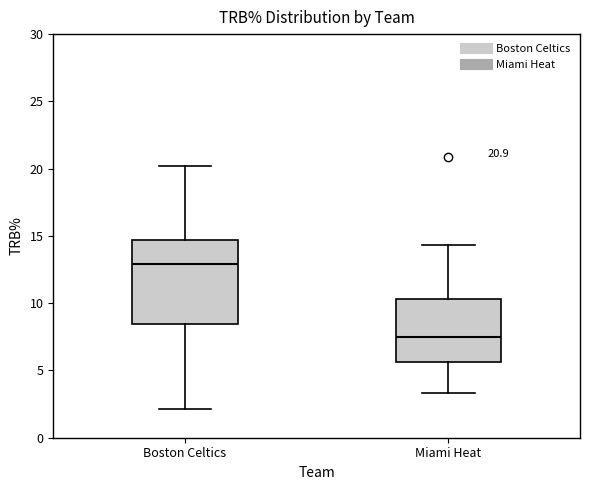

Which box has the highest median line?

Boston Celtics